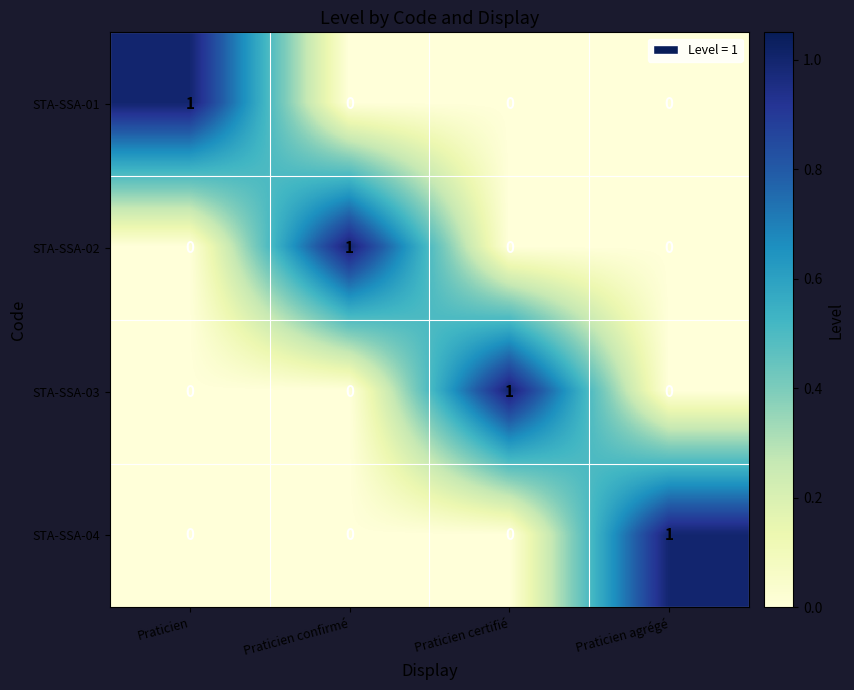

The value of STA-SSA-02 at Praticien is 0. True or false?

True